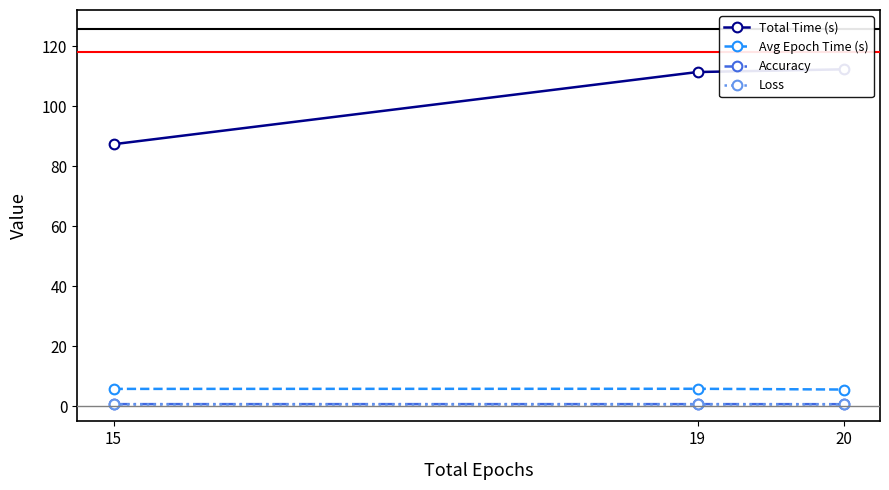

List the series in order of their peak value, lowest first.

Loss, Accuracy, Avg Epoch Time (s), Total Time (s)